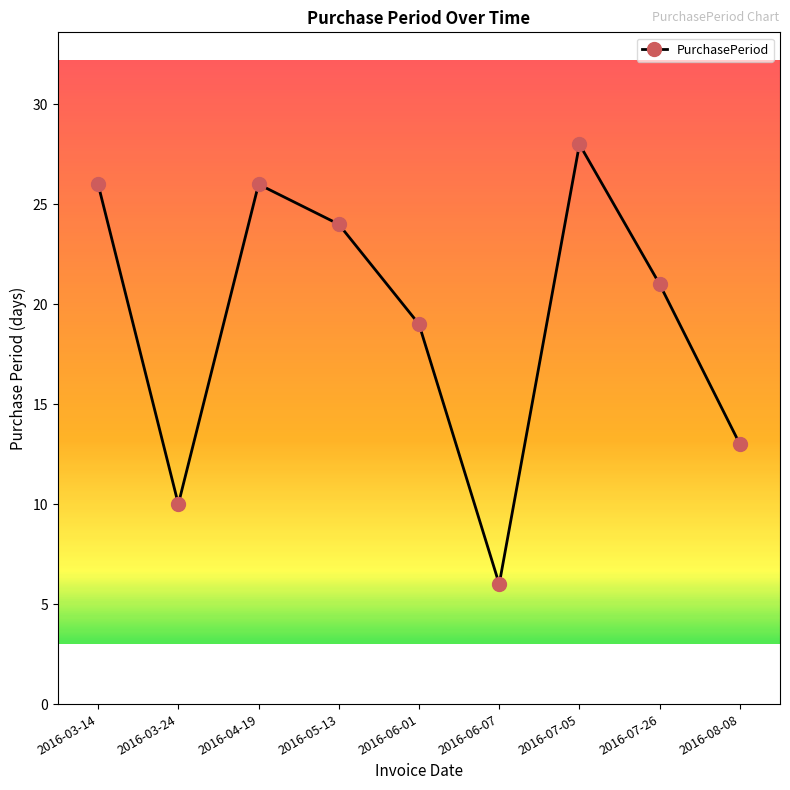

What is the difference between the values at 2016-08-08 and 2016-03-14?

13